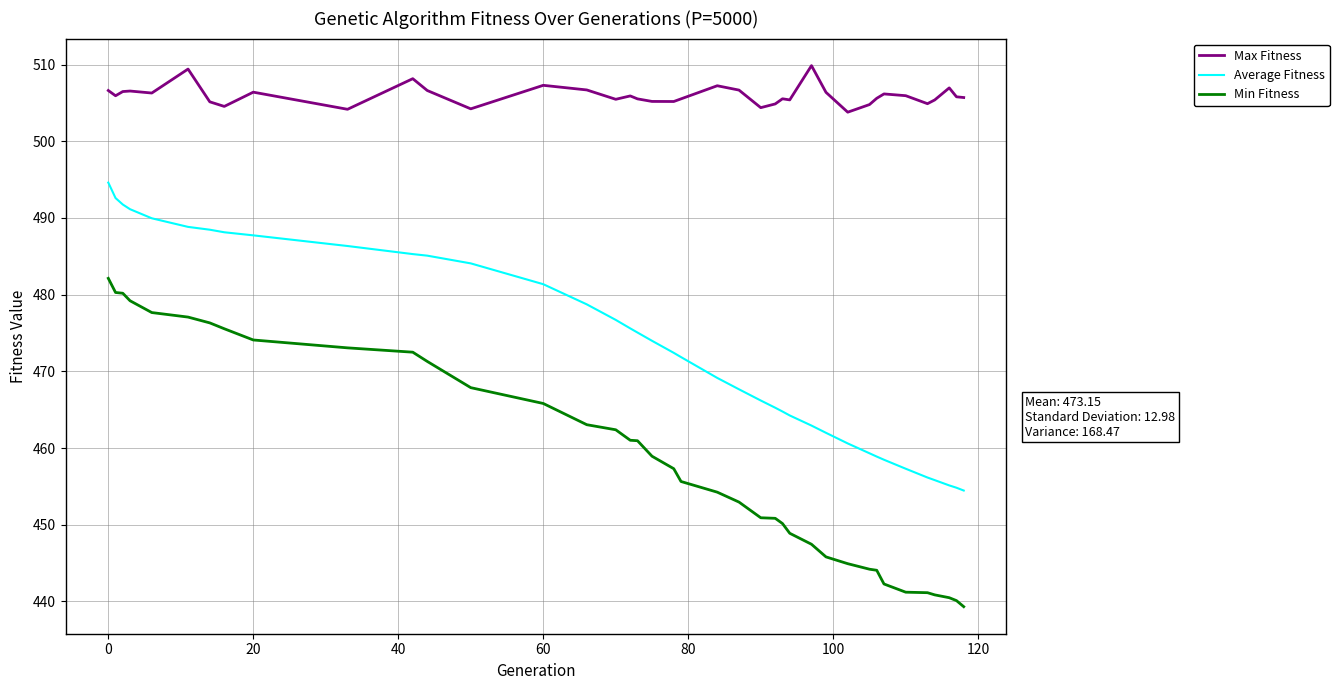

What is the difference between the maximum and minimum values in the Min Fitness series?

42.8